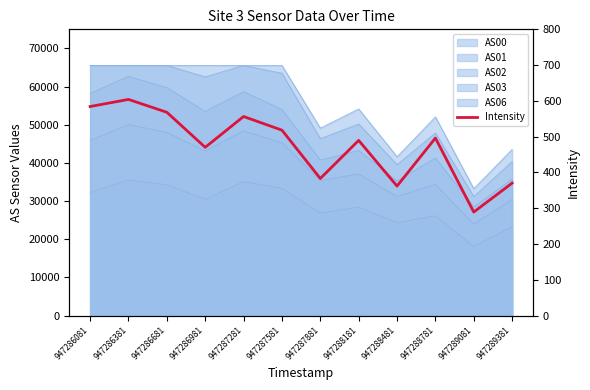

What is the smallest value displayed?

289.3